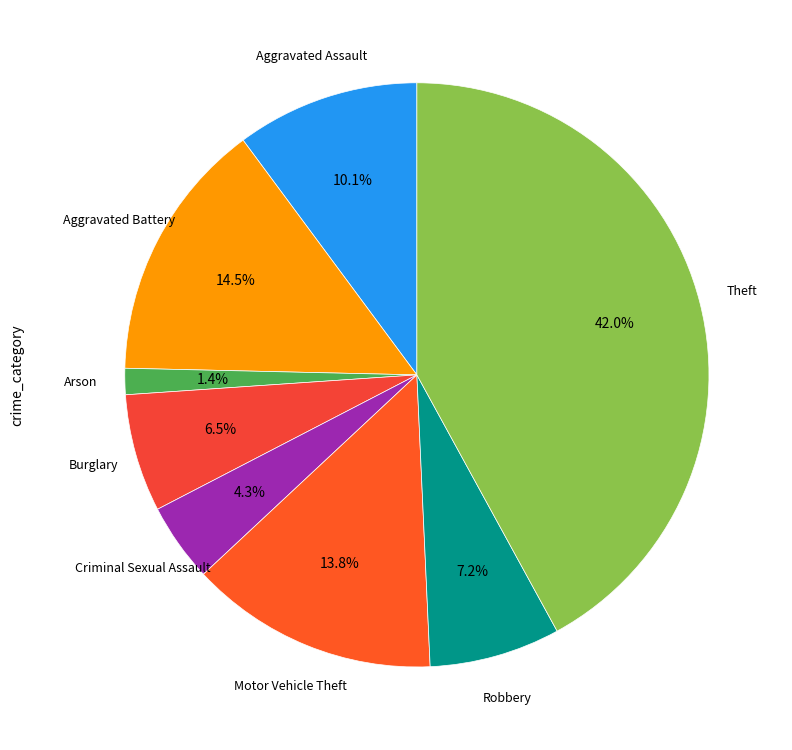

How many segments does this pie chart have?

8